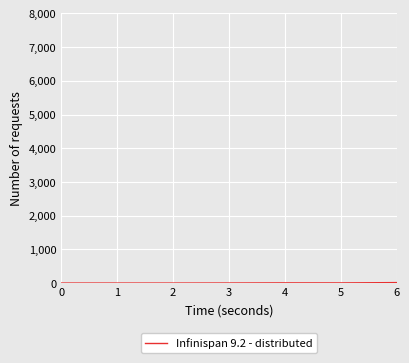

True or false: the data shows 1.6 at 3.

True